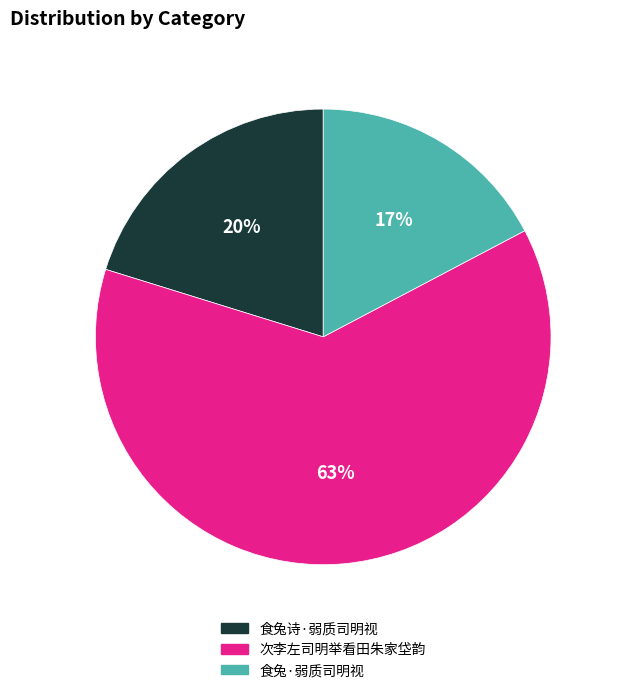

How many slices are in this pie chart?

3